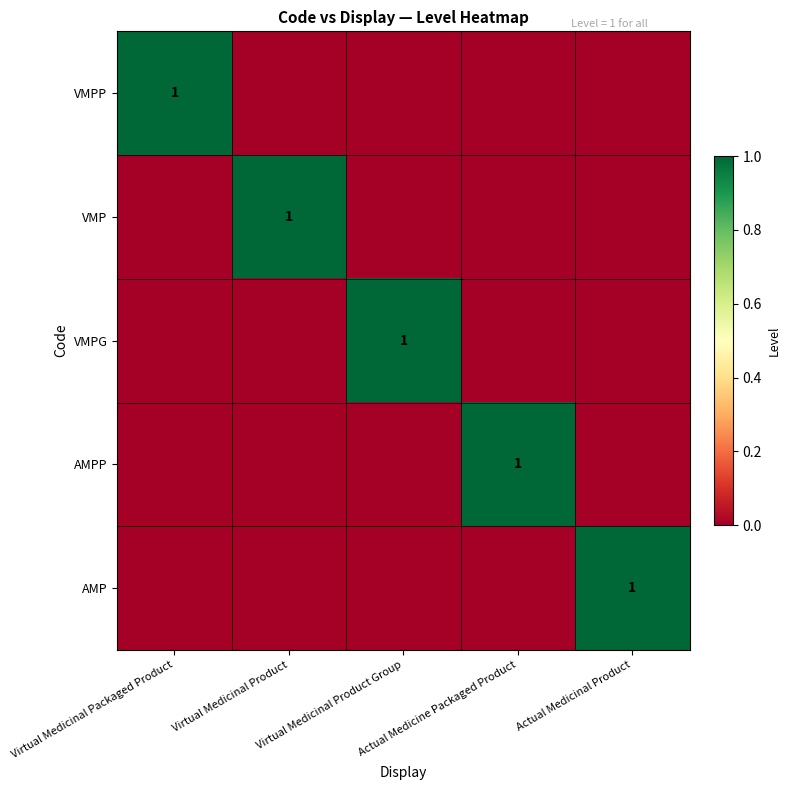

At which category does the chart reach its minimum across all series?

Virtual Medicinal Product